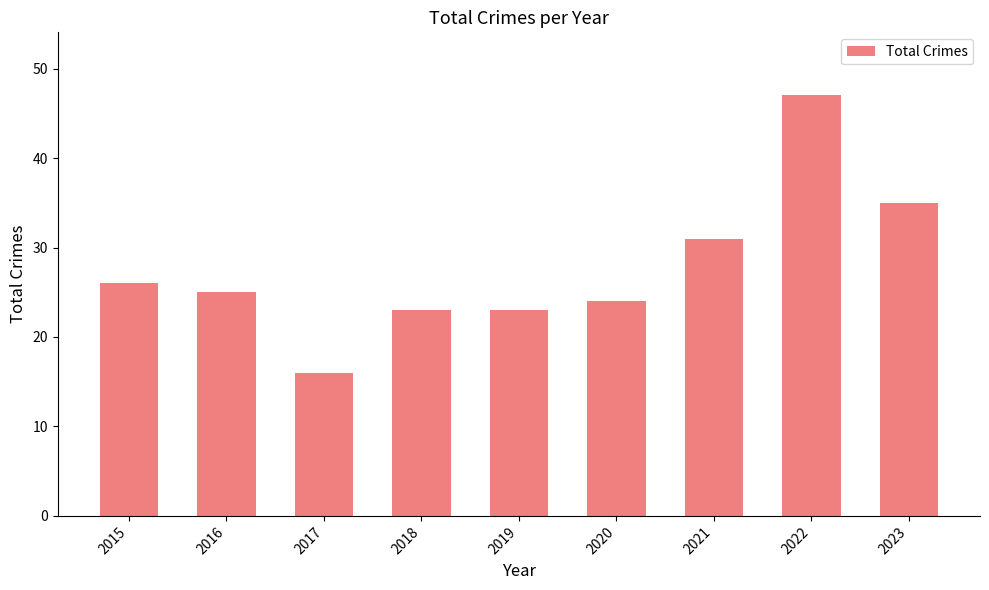

Reading right to left, list all the values displayed in this chart.

35	47	31	24	23	23	16	25	26